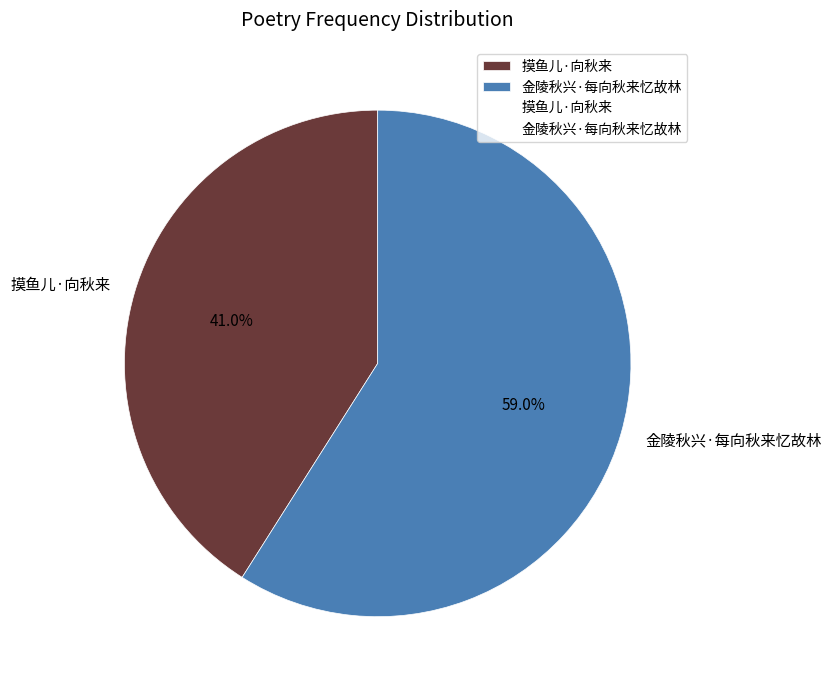

Does 金陵秋兴·每向秋来忆故林 represent more than half of the total?

Yes